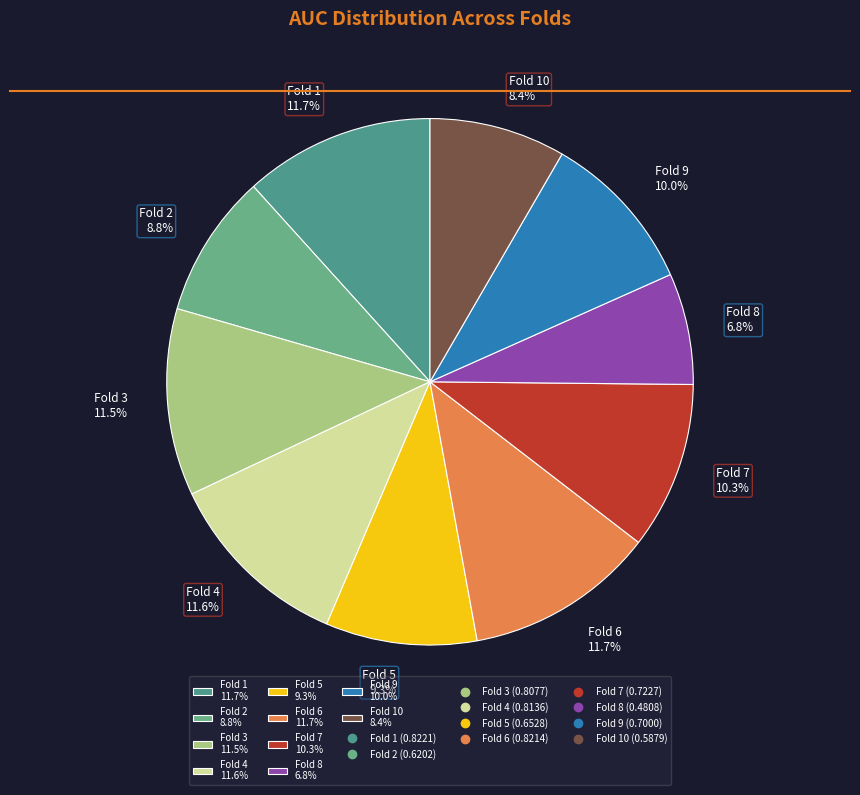

What percentage do Fold 4 11.6% and Fold 6 11.7% together represent?

23.3%